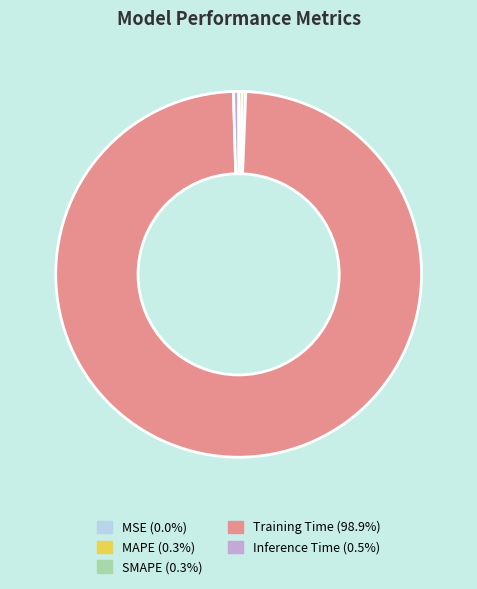

Does Training Time (98.9%) represent more than half of the total?

Yes